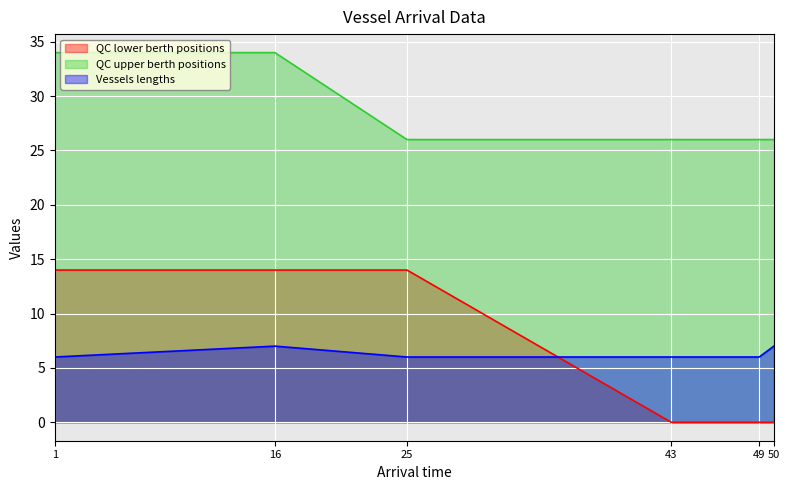

At which label does QC lower berth positions reach its minimum?

43